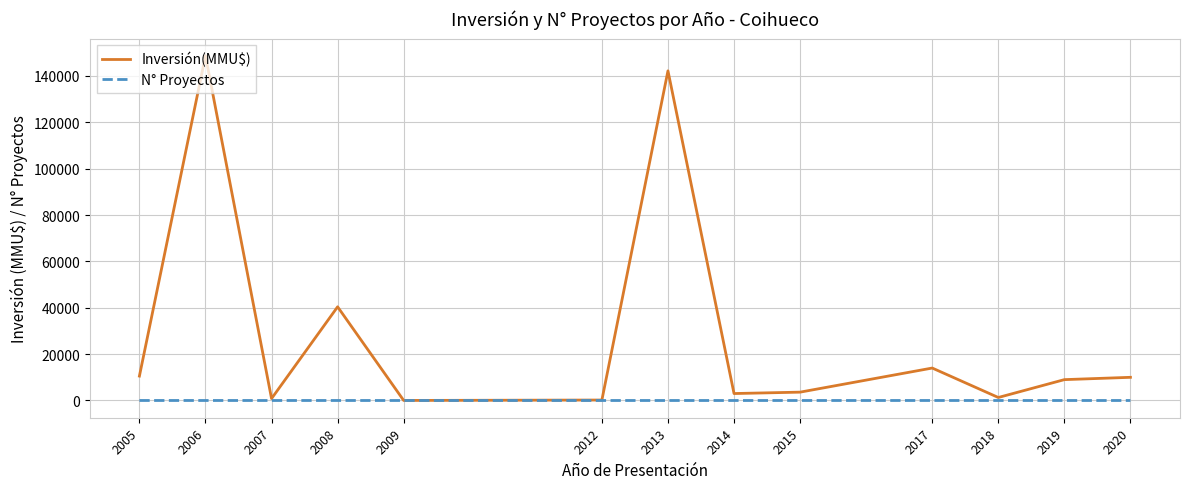

Which series has the largest total across all categories?

Inversión(MMU$)